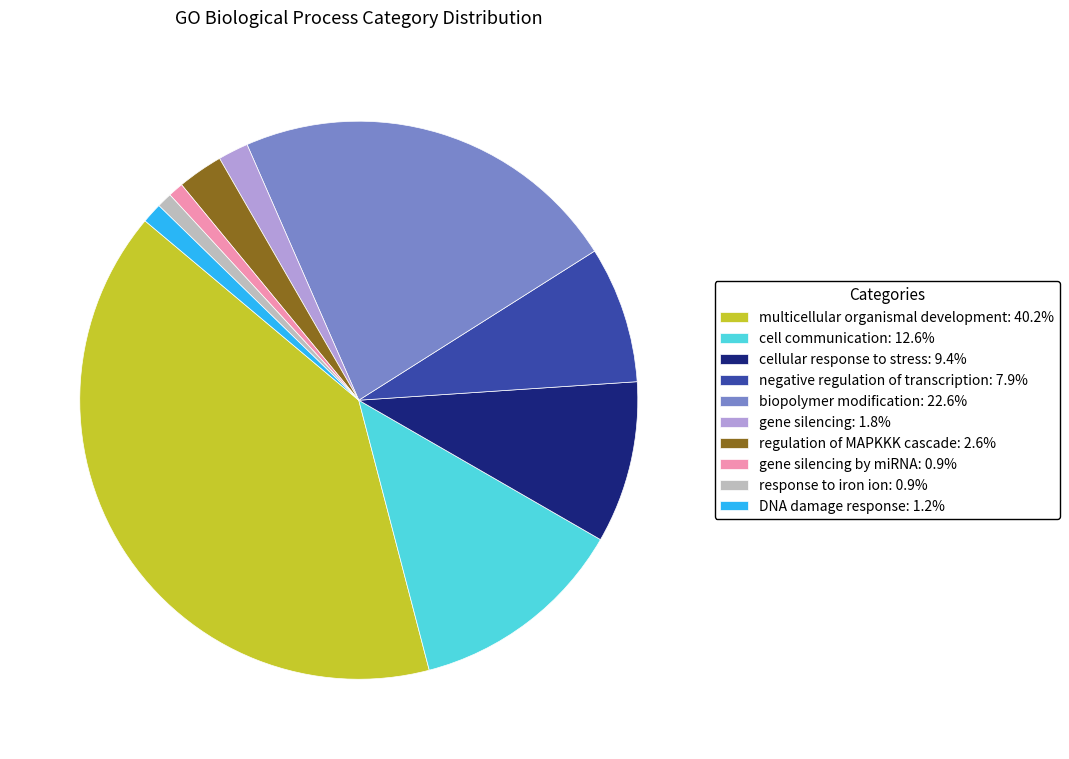

Is the sum of multicellular organismal development: 40.2% and response to iron ion: 0.9% greater than half?

No